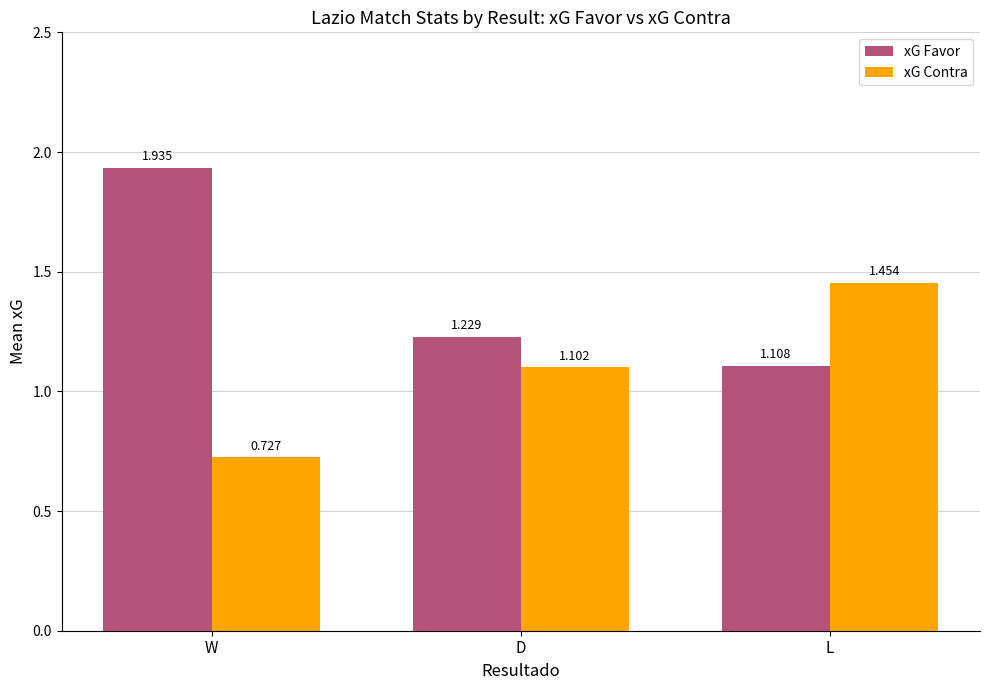

Which category has the highest value in the xG Contra series?

L